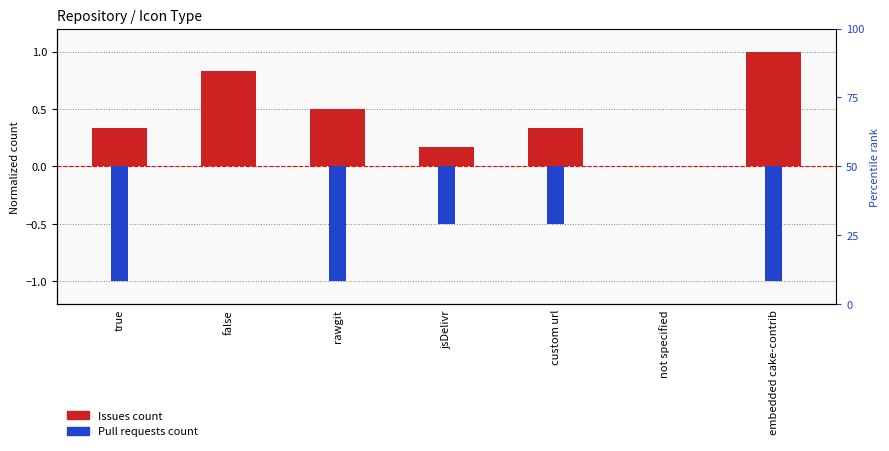

What is the label of the 5th bar from the left?

custom url